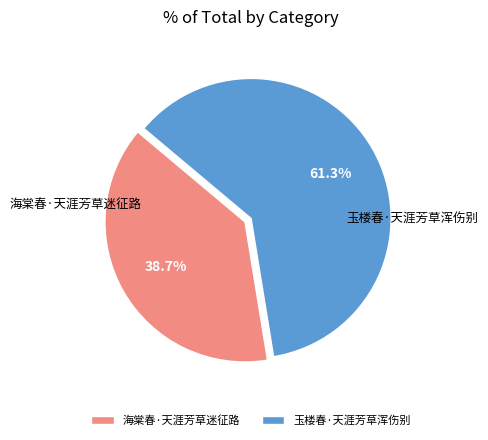

Rank the categories by value from lowest to highest.

海棠春·天涯芳草迷征路, 玉楼春·天涯芳草浑伤别